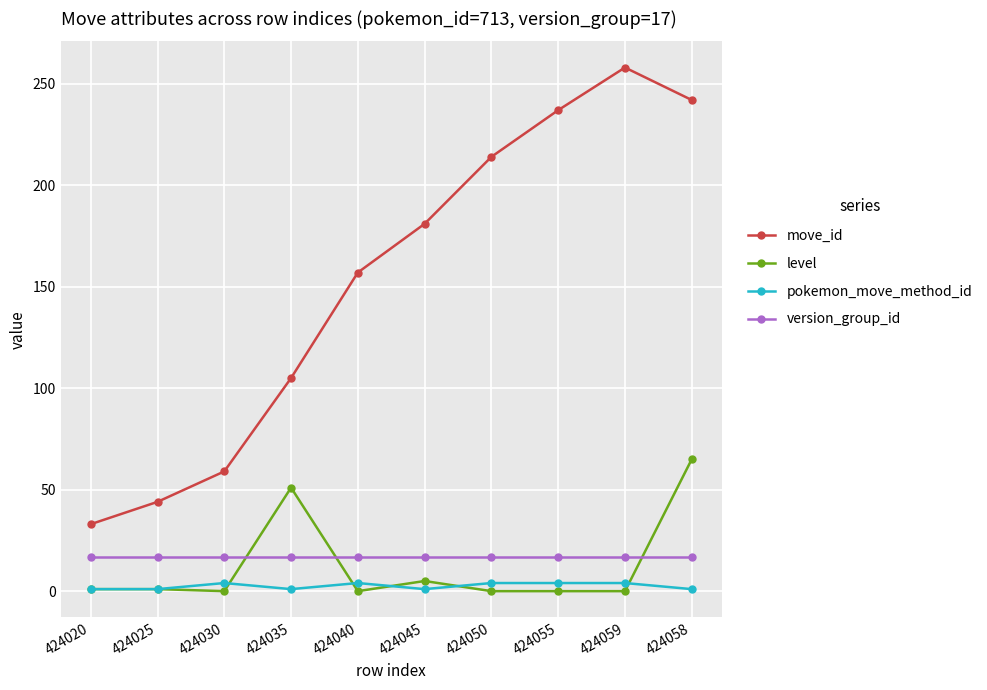

What position from the left is 424025?

2